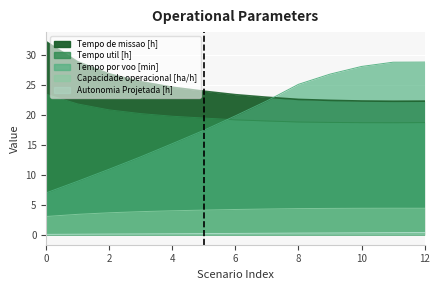

Reading right to left, transcribe all the data shown in this chart.

Capacidade operacional [ha/h]: 4.5	4.5	4.5	4.4	4.4	4.3	4.3	4.2	4.1	3.9	3.7	3.5	3.1
Tempo util [h]: 18.8	18.8	18.8	18.8	18.9	19.0	19.2	19.5	19.8	20.3	20.9	21.9	23.5
Tempo de missao [h]: 22.4	22.3	22.4	22.5	22.6	23.0	23.4	24.0	24.7	25.6	26.9	28.9	32.3
Tempo por voo [min]: 28.9	28.9	28.1	26.9	25.2	22.4	19.9	17.5	15.3	13.1	11.0	9.0	7.0
Autonomia Projetada [h]: 0.4	0.4	0.4	0.3	0.3	0.3	0.3	0.2	0.2	0.2	0.2	0.1	0.1